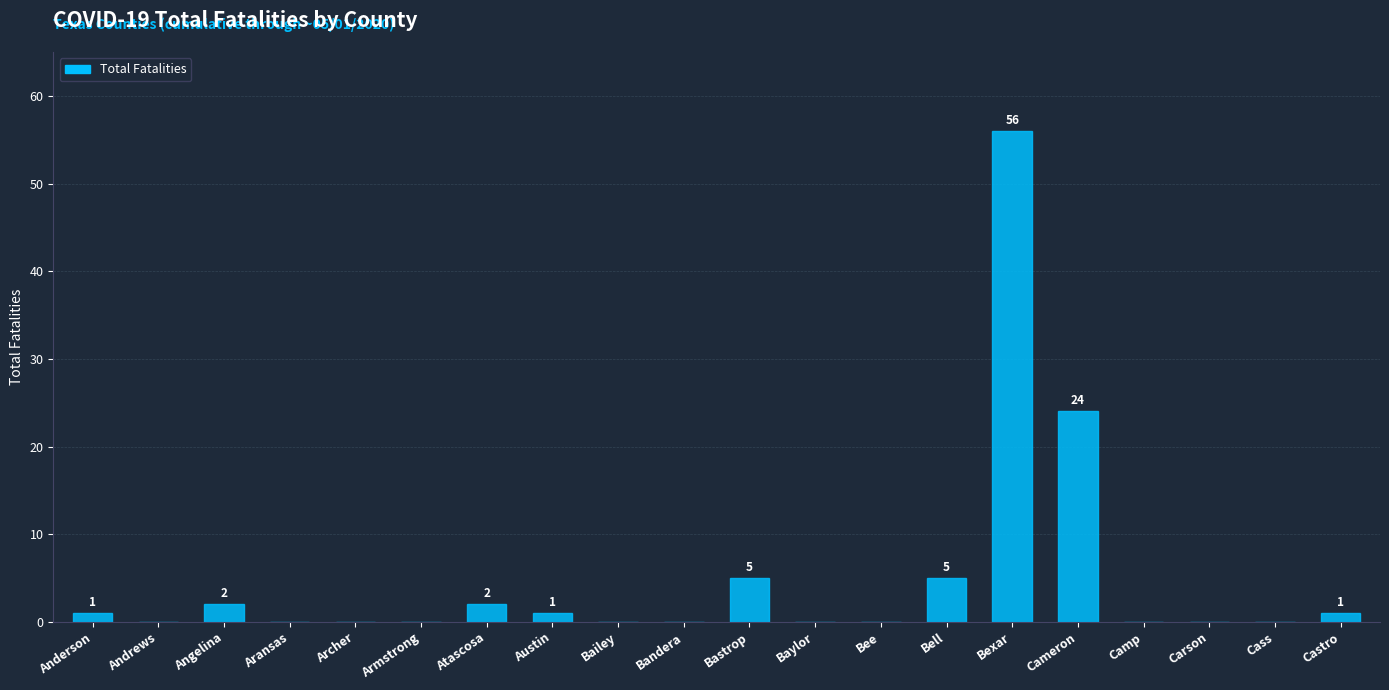

What is the sum of all values?

97